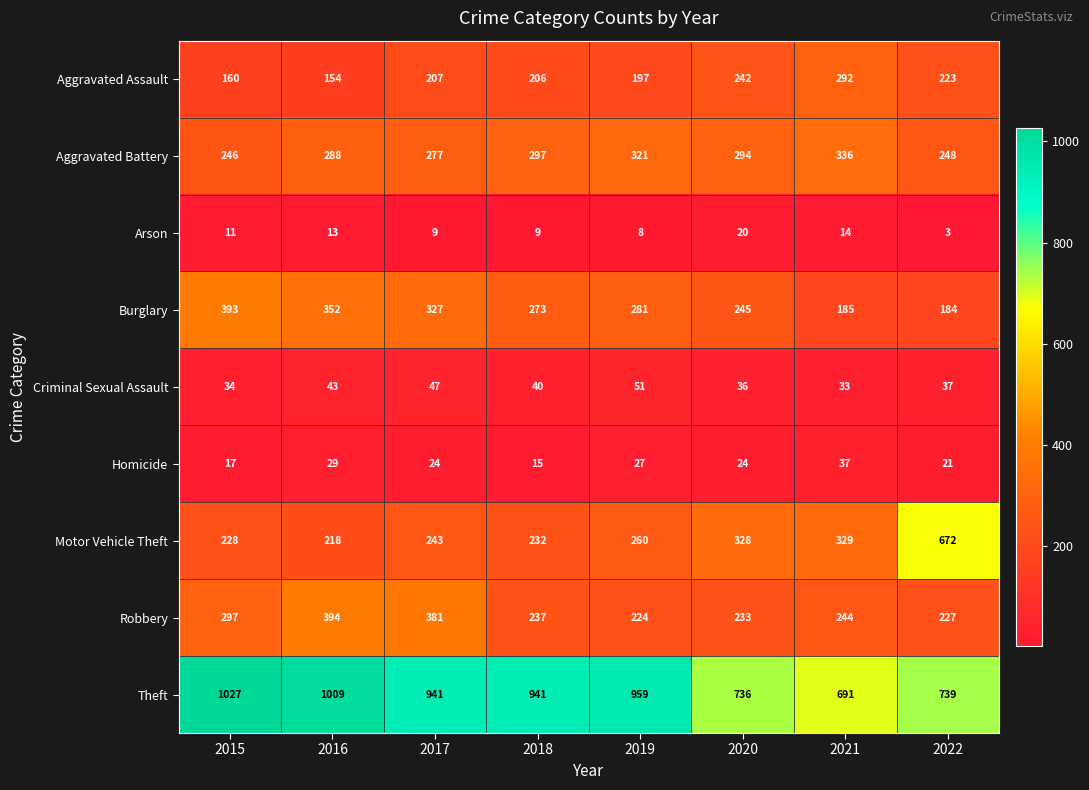

What is the smallest value displayed?

3